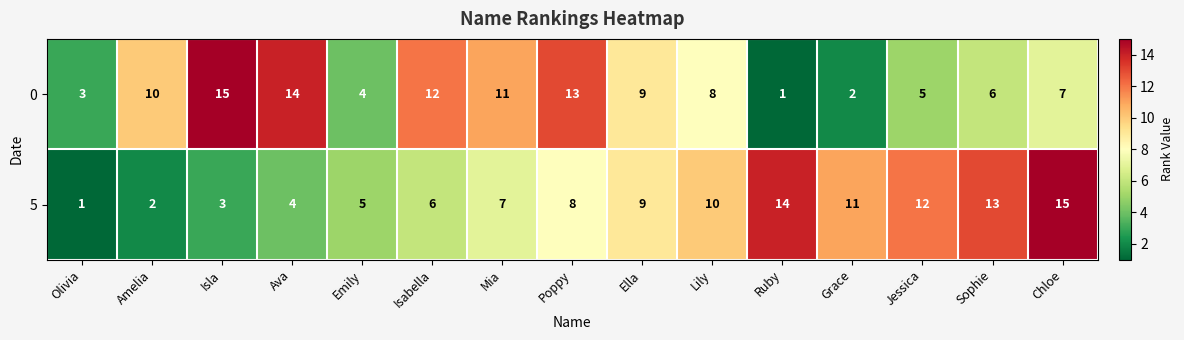

Reading right to left, extract all data points from this chart.

0: 7	6	5	2	1	8	9	13	11	12	4	14	15	10	3
5: 15	13	12	11	14	10	9	8	7	6	5	4	3	2	1